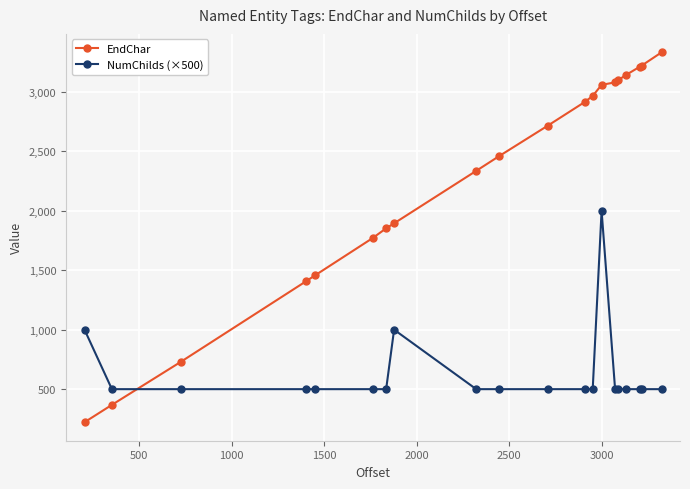

What is the difference between the second highest and second lowest values in the NumChilds (×500) series?

500